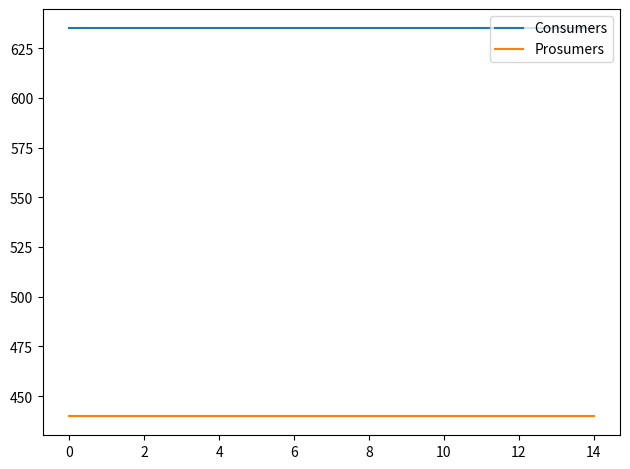

List the series in order of their overall mean, lowest first.

Prosumers, Consumers